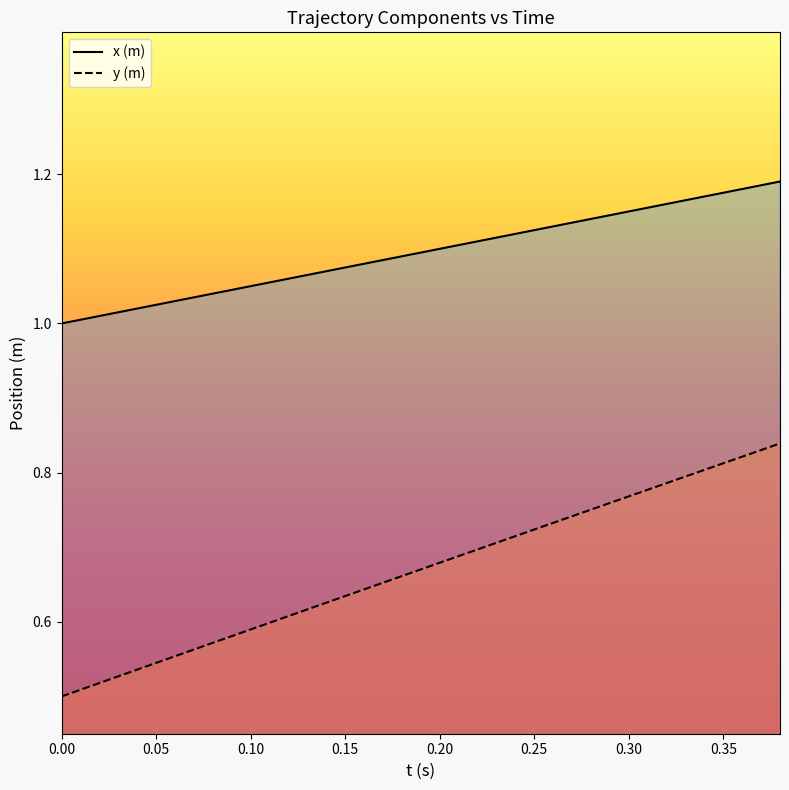

True or false: y (m) and x (m) cross at least once.

False